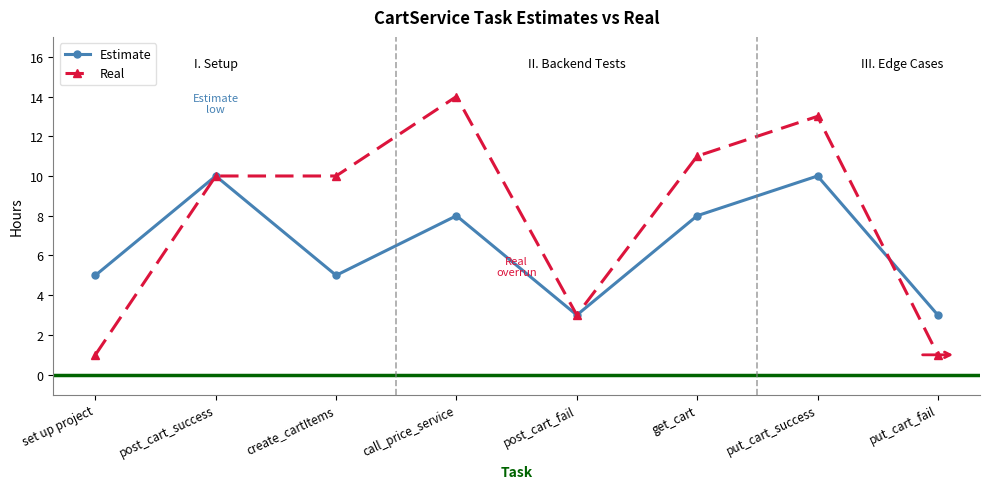

Read the Real value at call_price_service, to the nearest 10.

10